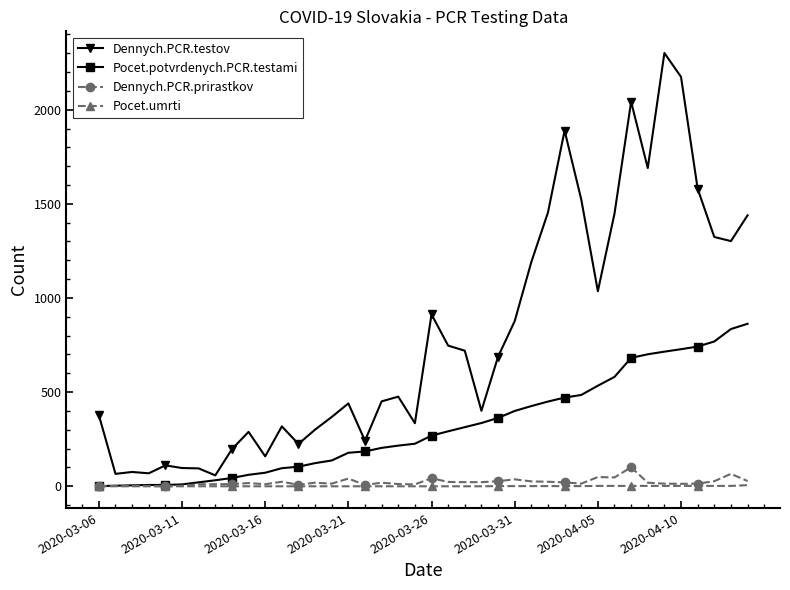

What is the greatest value displayed?

2301